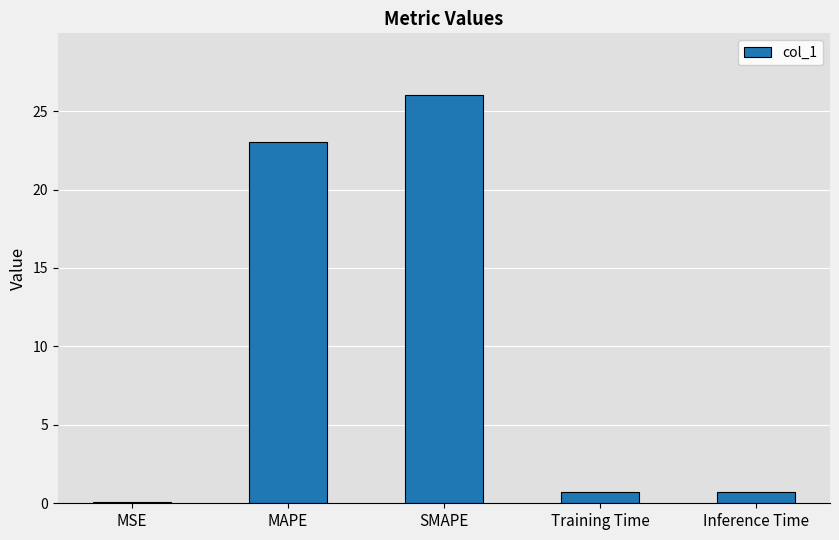

Reading left to right, extract all data points from this chart.

MSE=0.1	MAPE=23.1	SMAPE=26.1	Training Time=0.7	Inference Time=0.7